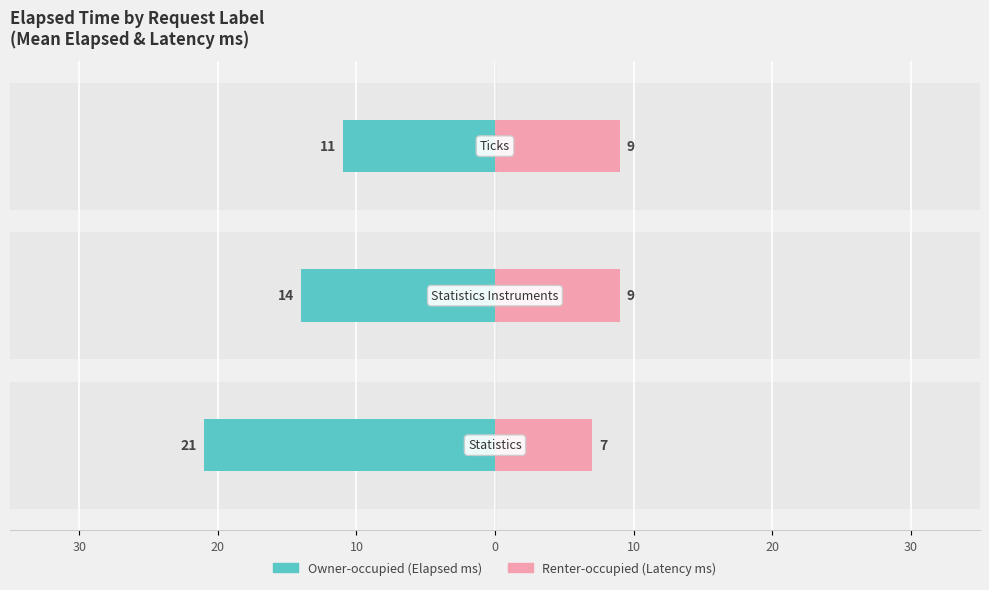

Reading right to left, list all the values displayed in this chart.

Owner-occupied: 10=-11	20=-14	30=-21
Renter-occupied: 10=9	20=9	30=7